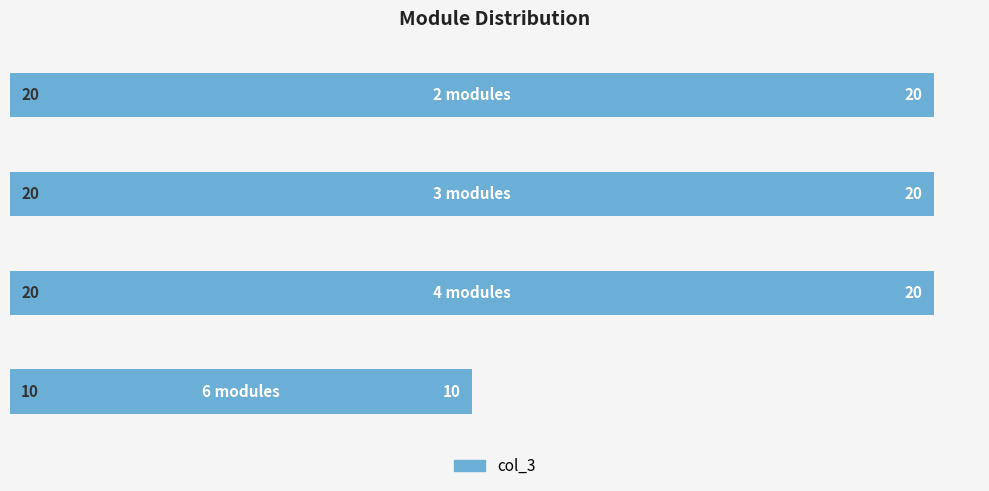

Reading bottom to top, transcribe all the data shown in this chart.

10	20	20	20